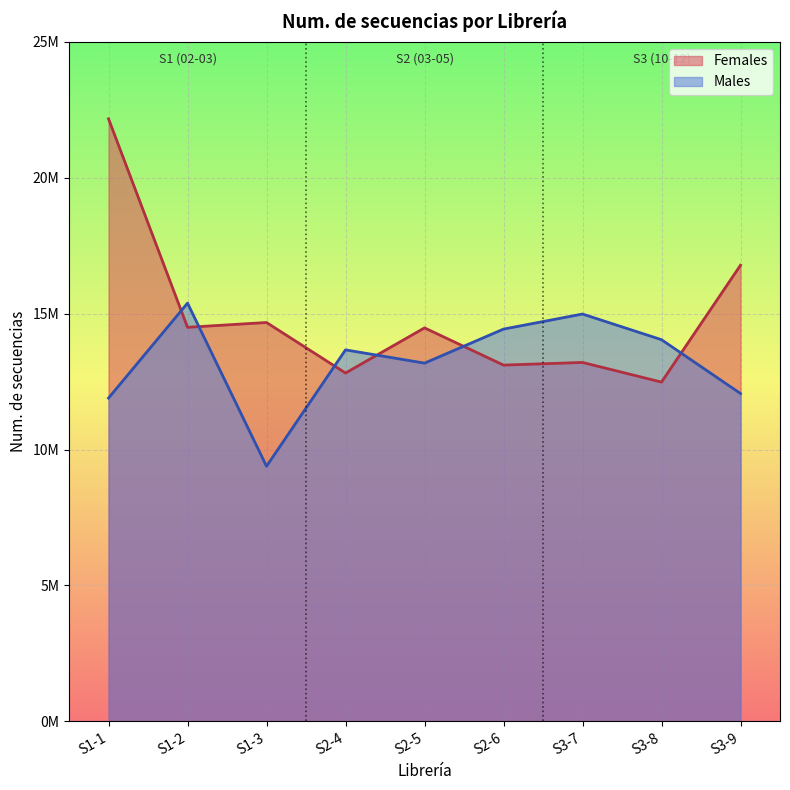

At which category is the sum across all series the highest?

S1-1